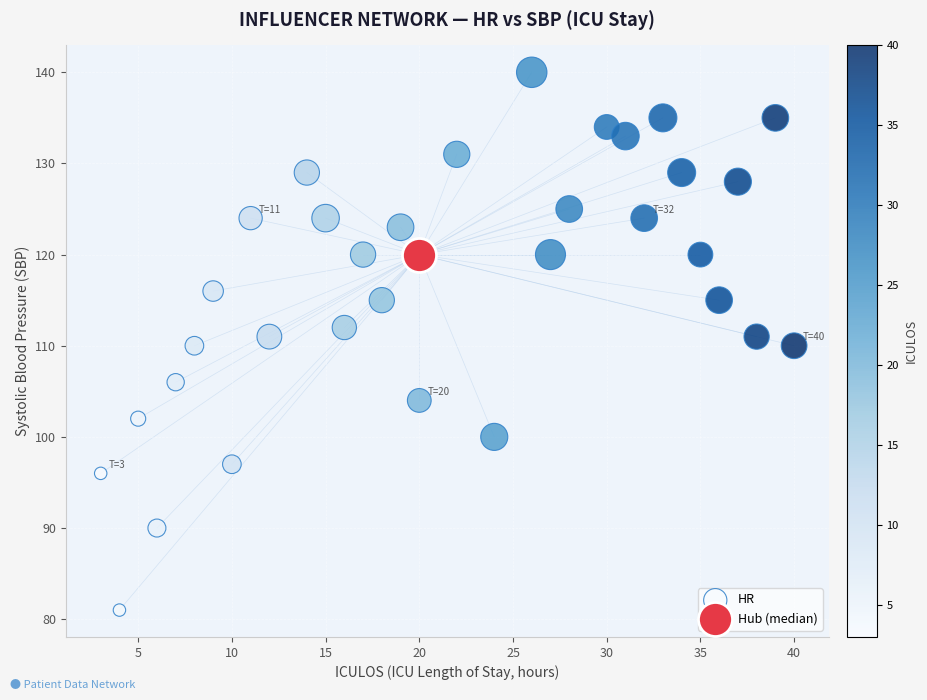

What are all the series names shown in the legend?

HR, Hub (median)